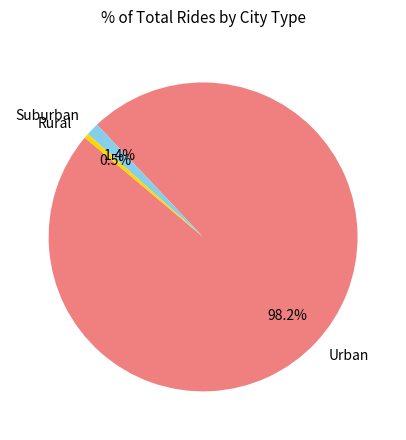

Rank the categories by value from highest to lowest.

Urban, Suburban, Rural